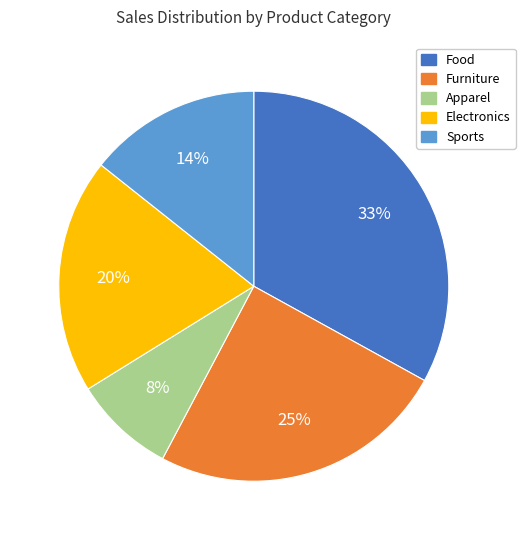

Rank the categories by value from highest to lowest.

Food, Furniture, Electronics, Sports, Apparel